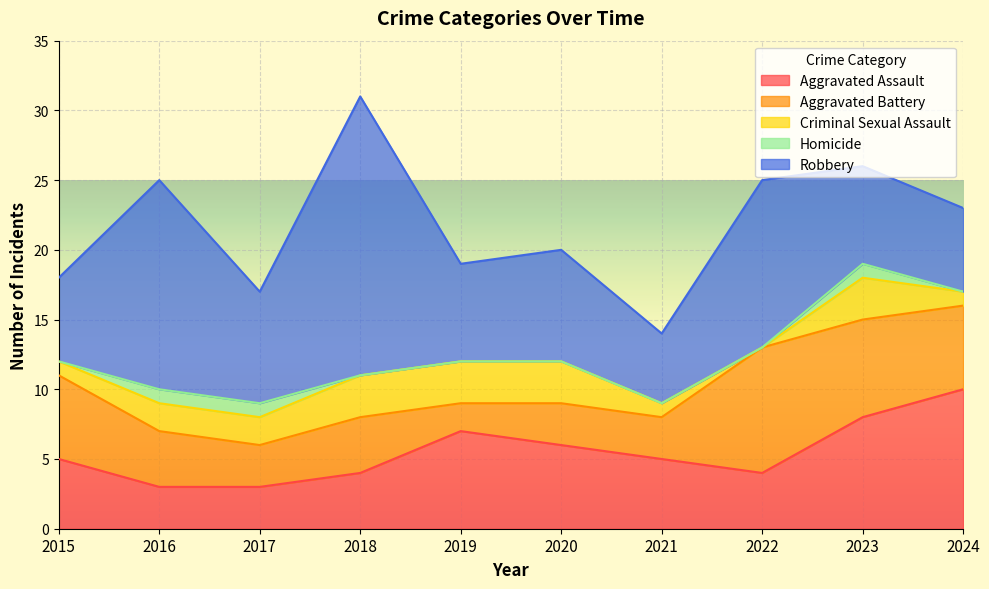

What is the sum of all Homicide values?

3